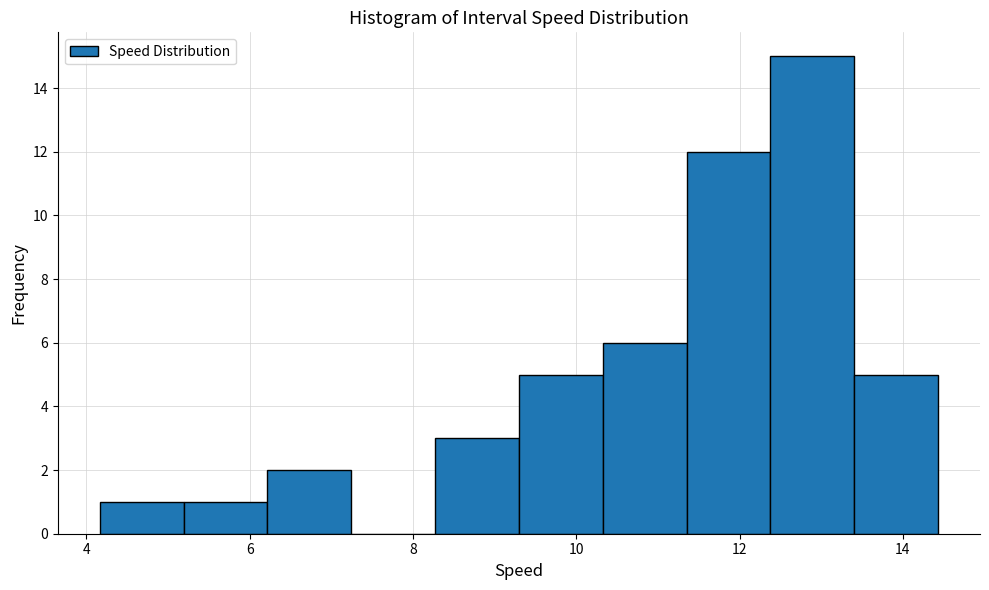

Reading left to right, transcribe this chart: for each bar, give the range it covers on the x-axis and its height. Neither the bar edges nor the heights are printed on the chart, so give them approximately, as read against the axes.

4.2 to 5.2: 1
5.2 to 6.2: 1
6.2 to 7.2: 2
7.2 to 8.2: 0
8.2 to 9.2: 3
9.2 to 10.4: 5
10.4 to 11.4: 6
11.4 to 12.4: 12
12.4 to 13.4: 15
13.4 to 14.4: 5